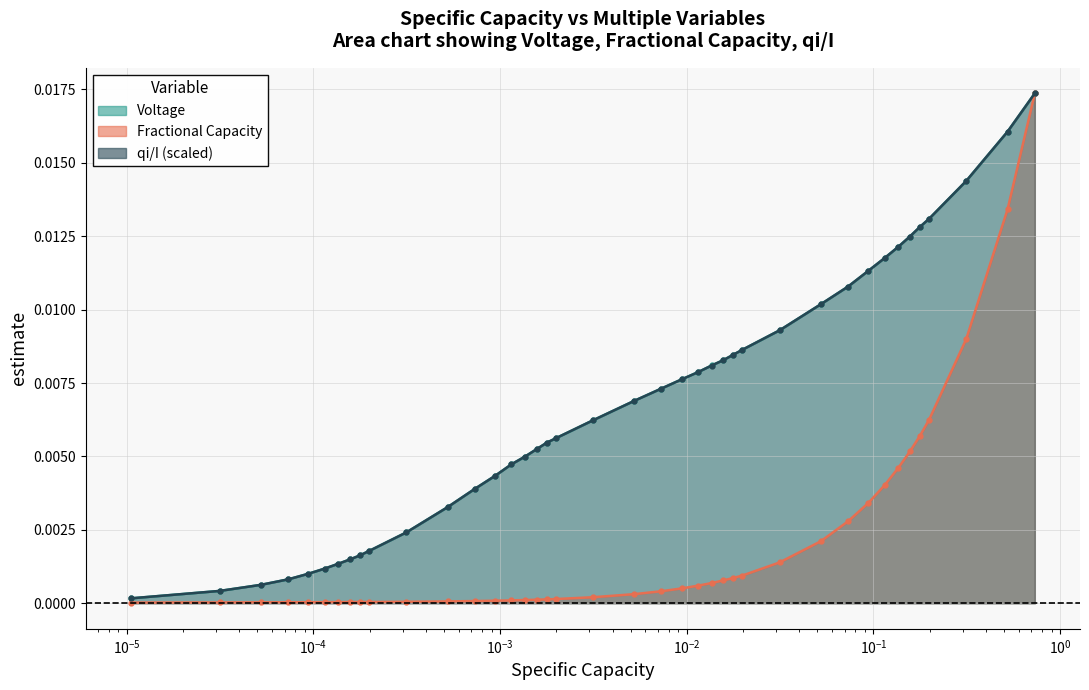

Is the value of qi/I at 18 greater than the value of Voltage at 19?

No